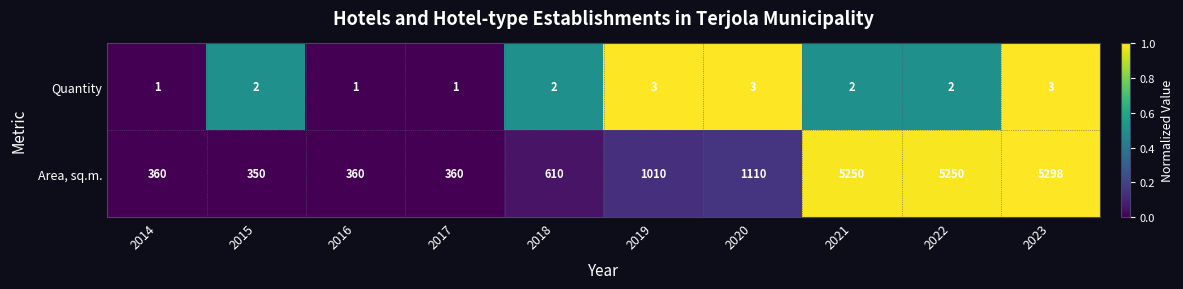

How many values in the Quantity series are below 2?

3